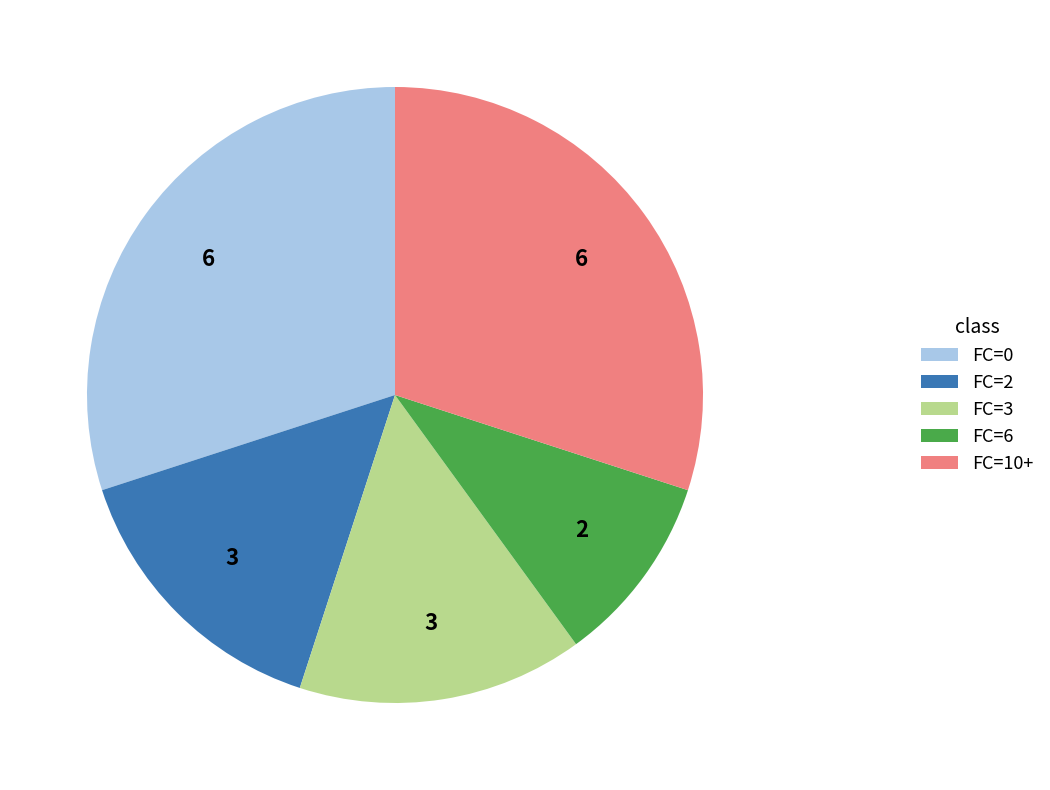

Is the sum of FC=2 and FC=3 greater than half?

No